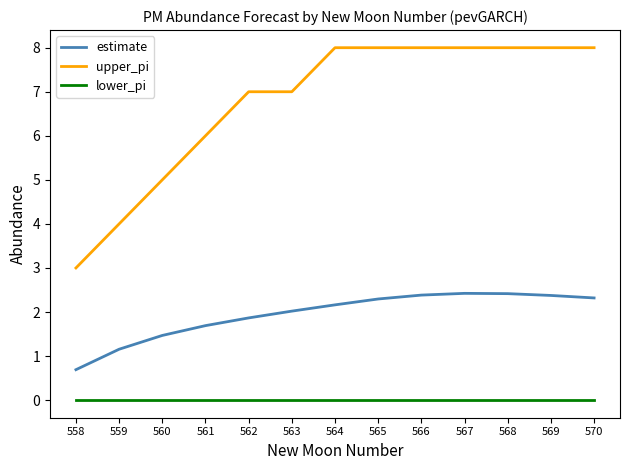

Rank the series by their average value, from highest to lowest.

upper_pi, estimate, lower_pi